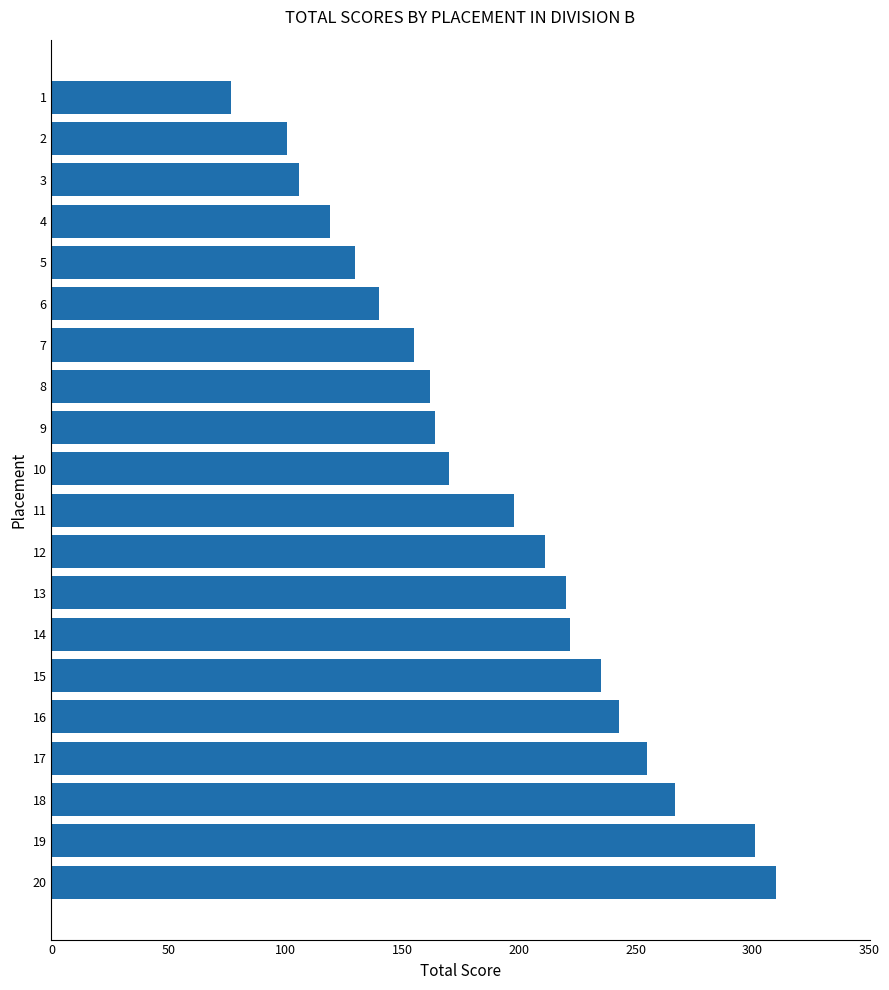

Does the chart contain any negative values?

No